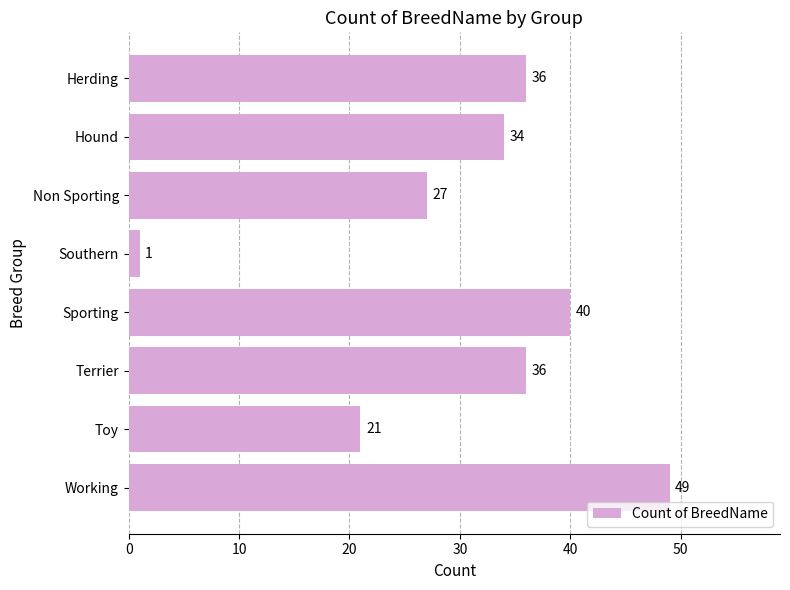

The chart shows a value of 23 at Sporting. True or false?

False